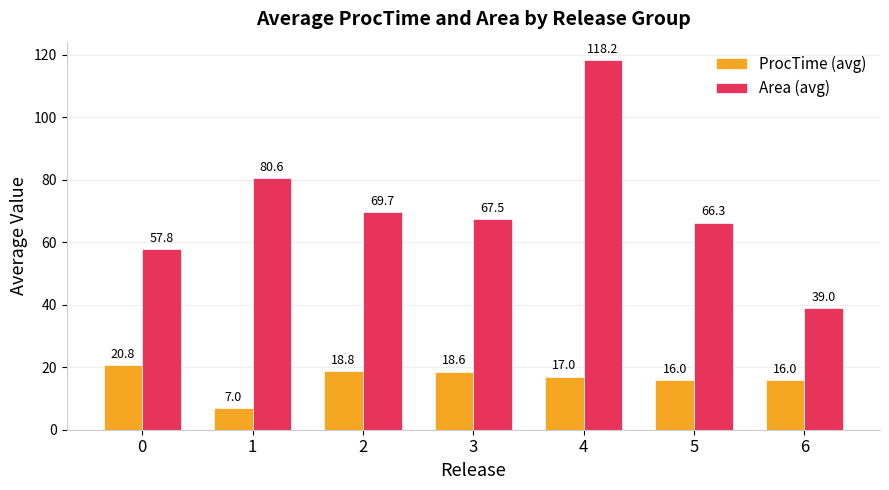

Reading left to right, list all the values displayed in this chart.

ProcTime (avg): 0=20.8	1=7.0	2=18.8	3=18.6	4=17.0	5=16.0	6=16.0
Area (avg): 0=57.8	1=80.6	2=69.7	3=67.5	4=118.2	5=66.3	6=39.0